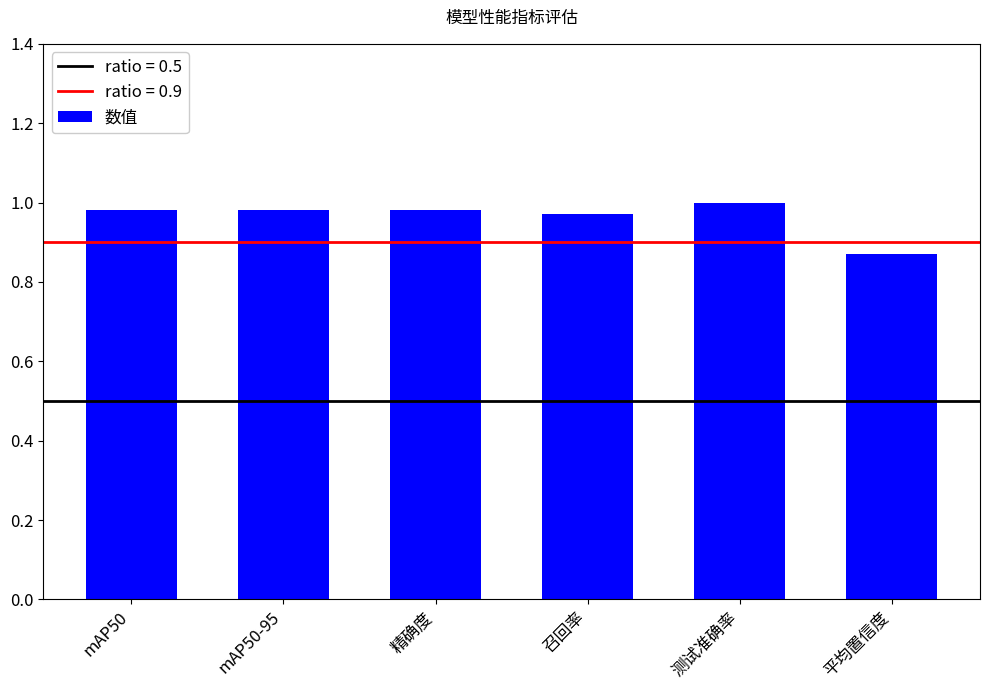

Where is the data nearest to the value 0?

平均置信度